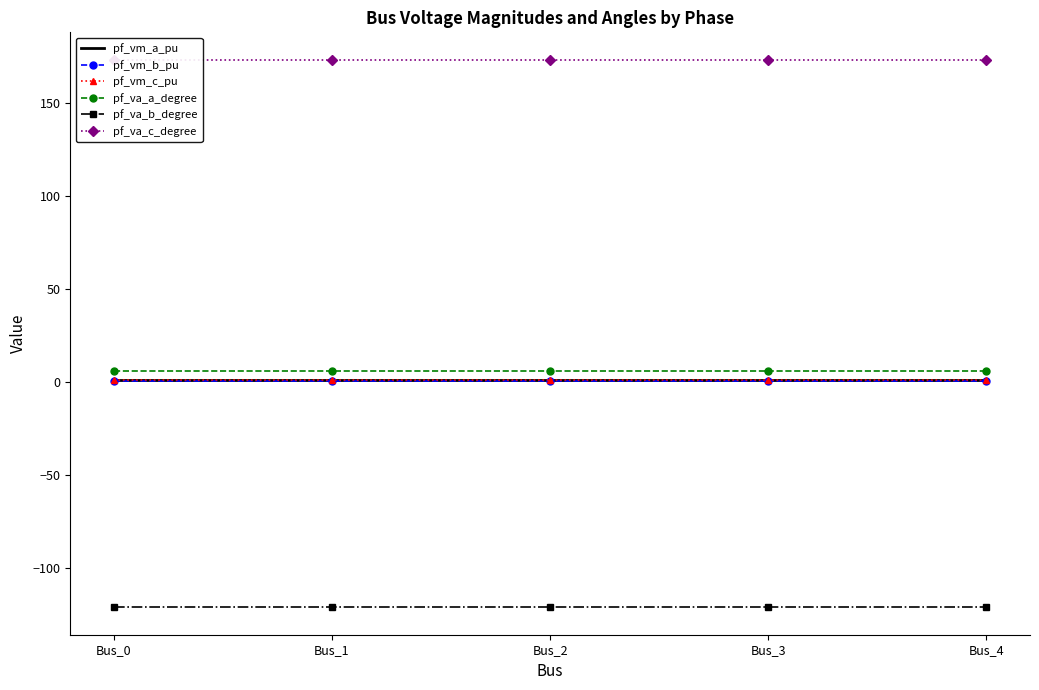

At Bus_0, list the series in order from largest to smallest.

pf_va_c_degree, pf_va_a_degree, pf_vm_a_pu, pf_vm_c_pu, pf_vm_b_pu, pf_va_b_degree